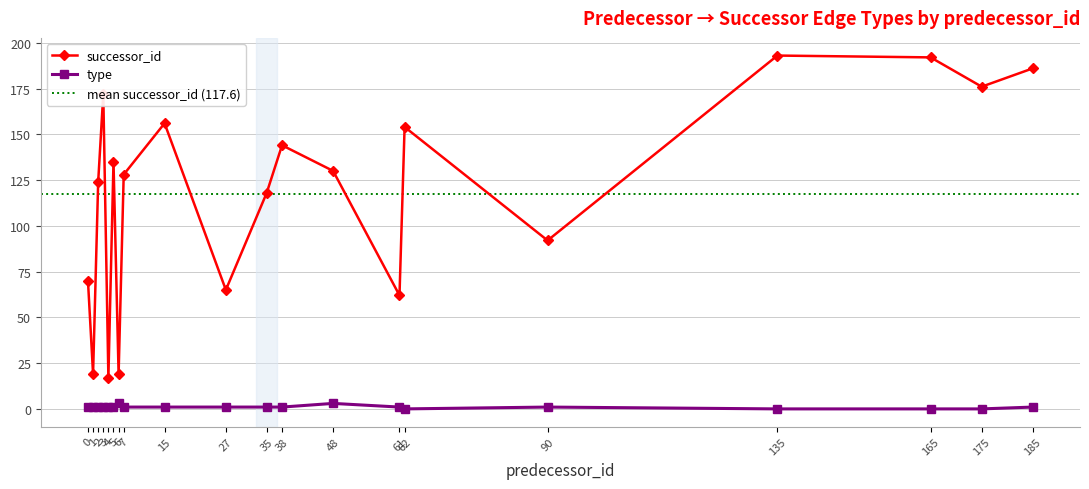

List the series in order of their peak value, highest first.

successor_id, type